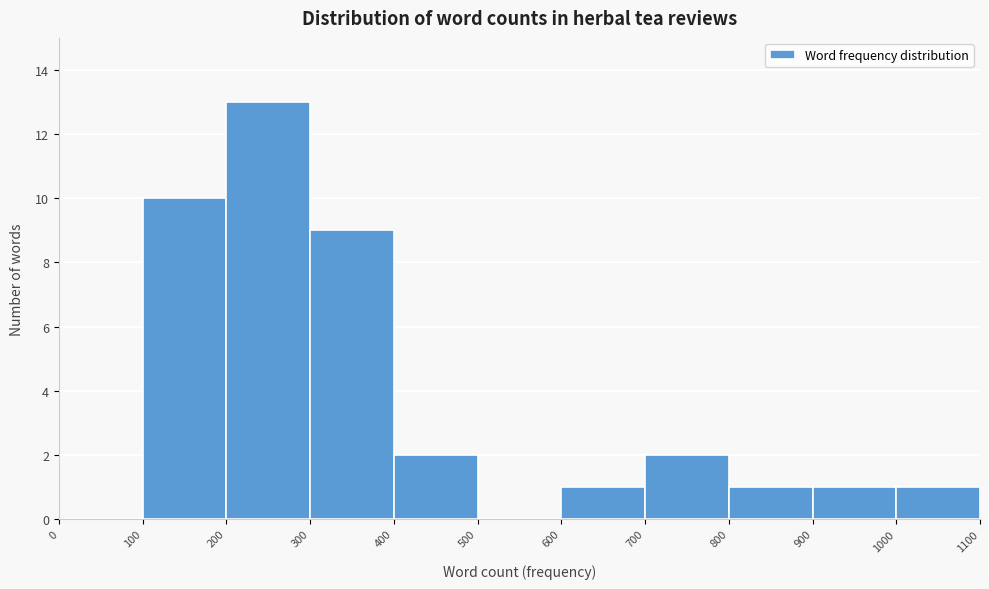

Over which range of the x-axis is the bar tallest?

200 to 300